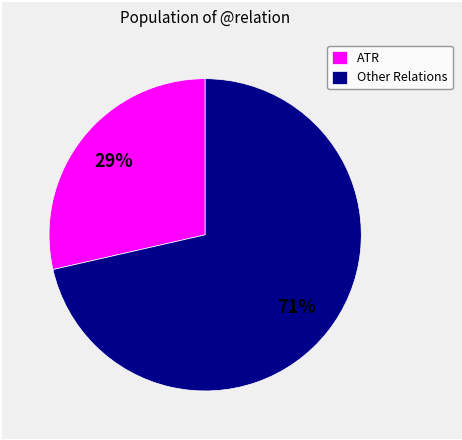

Do Other Relations and ATR together represent more than half of the pie?

Yes